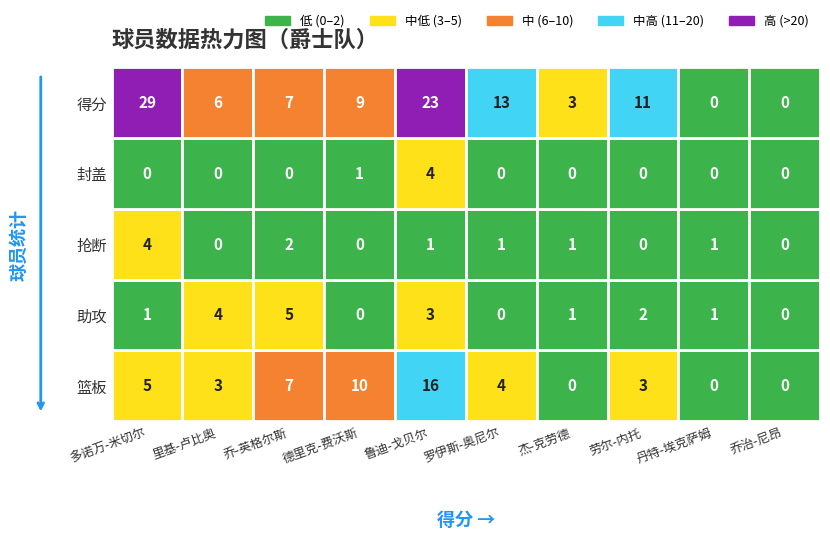

Is it true that 得分 equals 5 at 6?

False